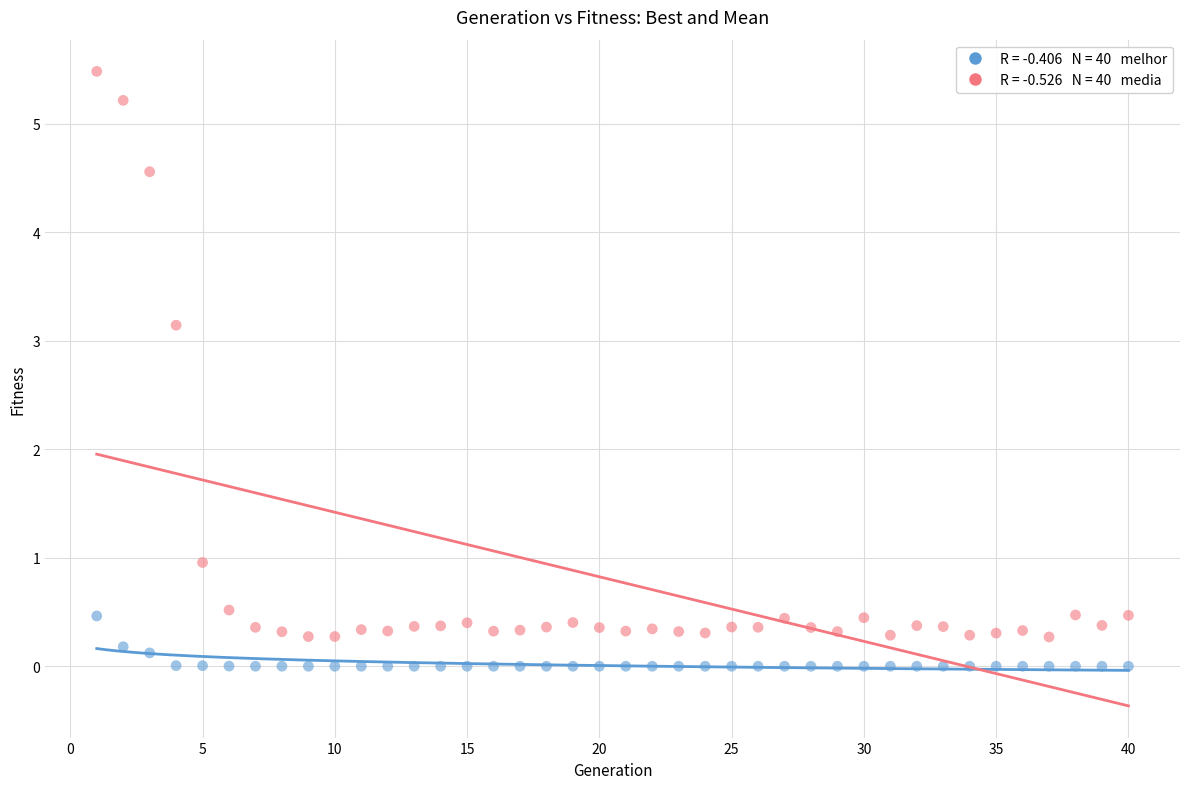

Across all data points, what is the range of Y values (max minus min)?

5.5